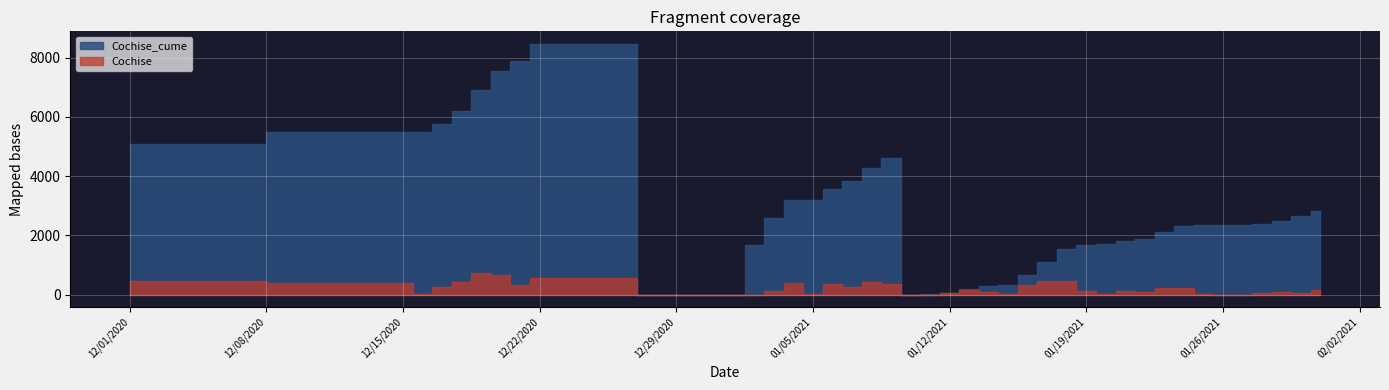

Reading left to right, list all the values displayed in this chart.

Cochise_cume: 1/1/2021=2	1/10/2021=3	1/11/2021=4	1/12/2021=63	1/13/2021=202	1/14/2021=276	1/15/2021=312	1/16/2021=651	1/17/2021=1104	1/18/2021=1553	1/19/2021=1681	1/2/2021=1682	1/20/2021=1704	1/21/2021=1810	1/22/2021=1888	1/23/2021=2105	1/24/2021=2321	1/25/2021=2337	1/26/2021=2338	1/27/2021=2341	1/28/2021=2399	1/29/2021=2486	1/3/2021=2595	1/30/2021=2663	1/31/2021=2827	1/4/2021=3203	1/5/2021=3207	1/6/2021=3574	1/7/2021=3829	1/8/2021=4268	1/9/2021=4615	12/1/2020=5090	12/15/2020=5491	12/16/2020=5508	12/17/2020=5754	12/18/2020=6191	12/19/2020=6904	12/20/2020=7564	12/21/2020=7900	12/22/2020=8468
Cochise: 1/1/2021=0	1/10/2021=1	1/11/2021=1	1/12/2021=59	1/13/2021=139	1/14/2021=74	1/15/2021=36	1/16/2021=339	1/17/2021=453	1/18/2021=449	1/19/2021=128	1/2/2021=1	1/20/2021=22	1/21/2021=106	1/22/2021=78	1/23/2021=217	1/24/2021=216	1/25/2021=16	1/26/2021=1	1/27/2021=3	1/28/2021=58	1/29/2021=87	1/3/2021=109	1/30/2021=68	1/31/2021=164	1/4/2021=376	1/5/2021=4	1/6/2021=367	1/7/2021=255	1/8/2021=439	1/9/2021=347	12/1/2020=475	12/15/2020=401	12/16/2020=17	12/17/2020=246	12/18/2020=437	12/19/2020=713	12/20/2020=660	12/21/2020=336	12/22/2020=568